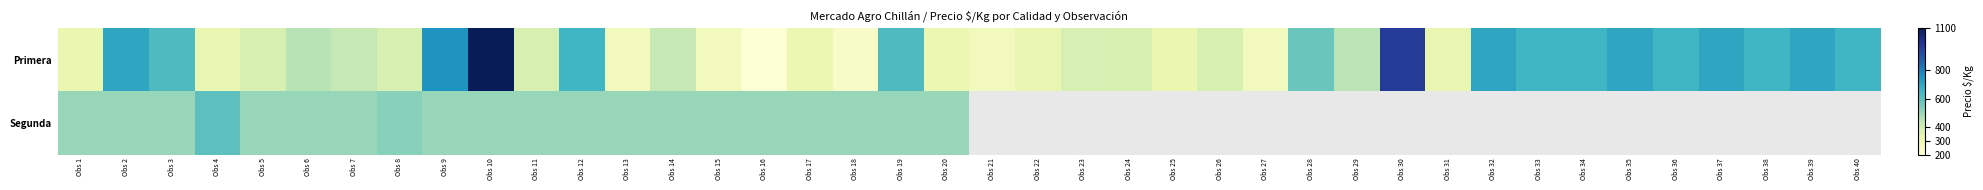

Between Obs 4 and Obs 22, which is larger?

Obs 4